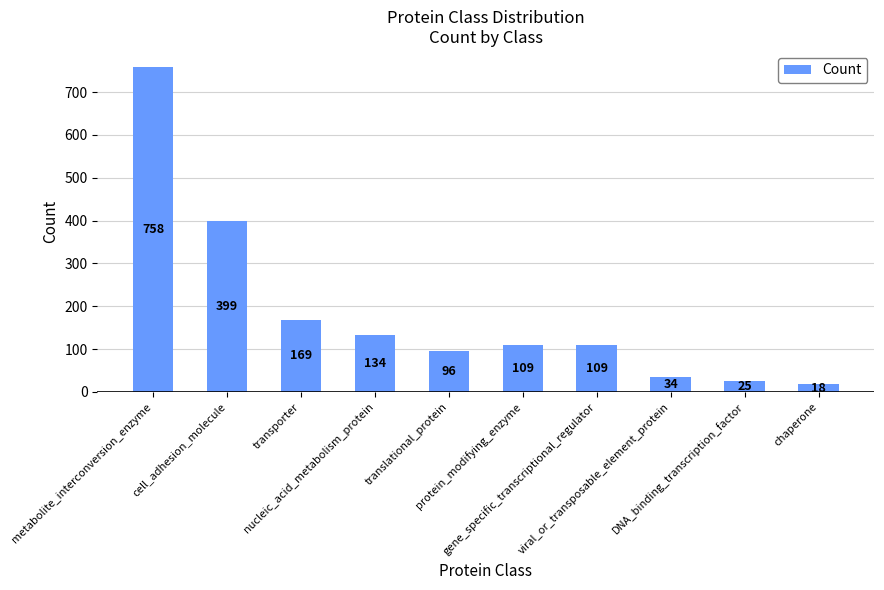

What is the average value?

185